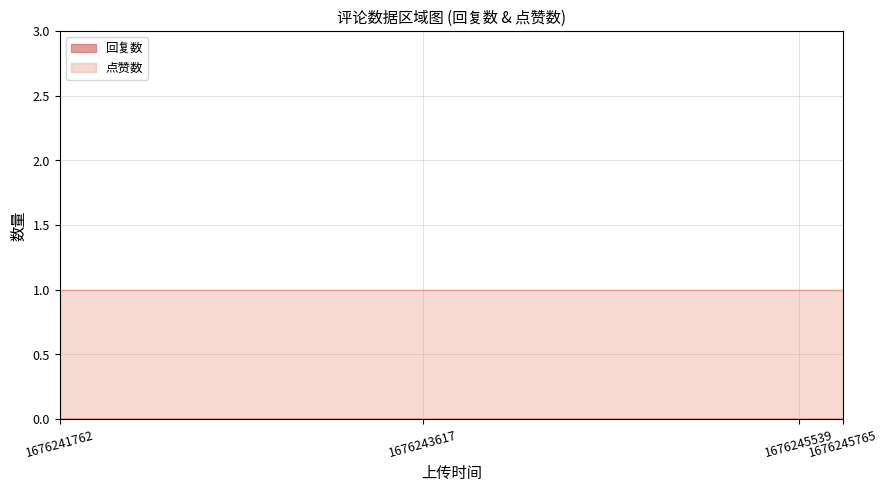

True or false: 点赞数 and 回复数 cross at least once.

False